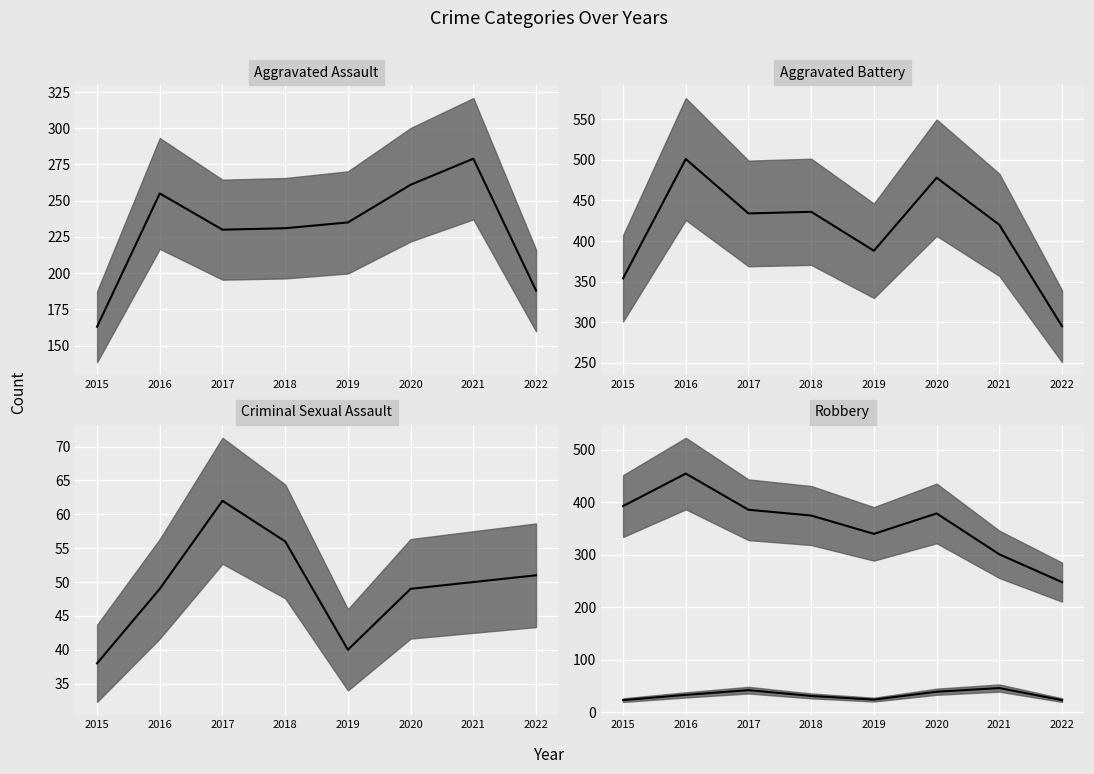

Which category has the highest value in the Criminal Sexual Assault (median) series?

2017